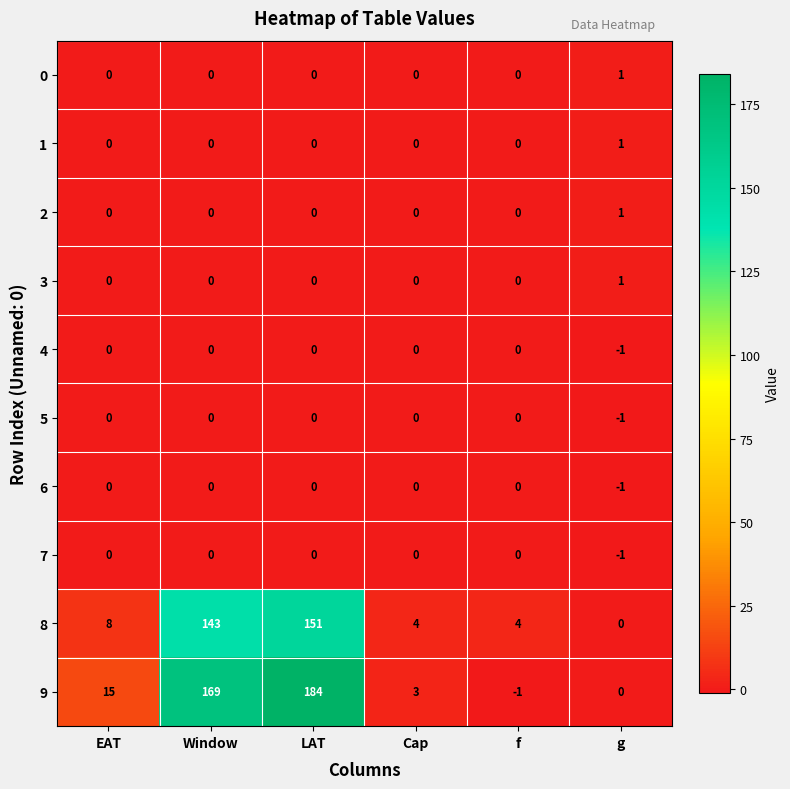

What is the maximum value shown in the chart?

184